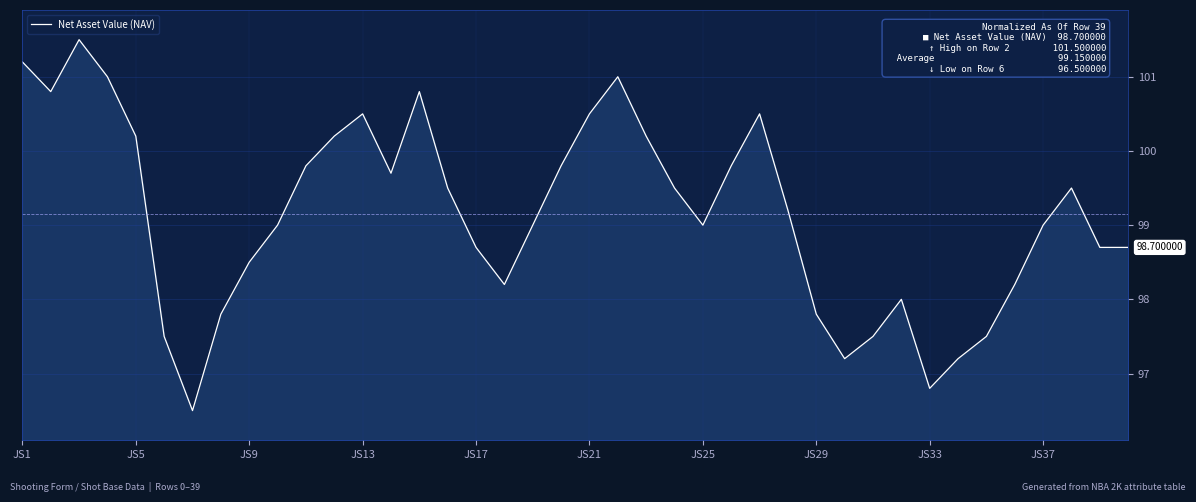

What is the difference between the maximum and minimum values?

5.0